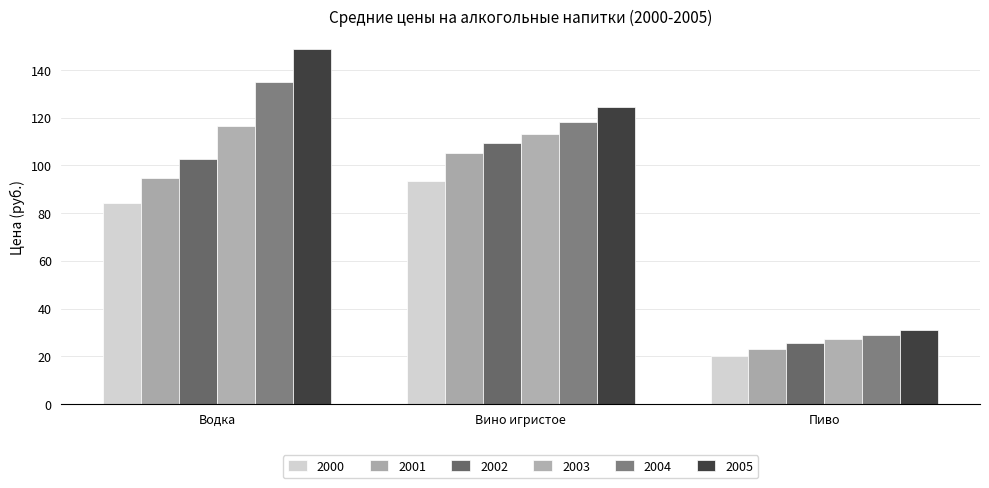

What position from the right is Водка?

3